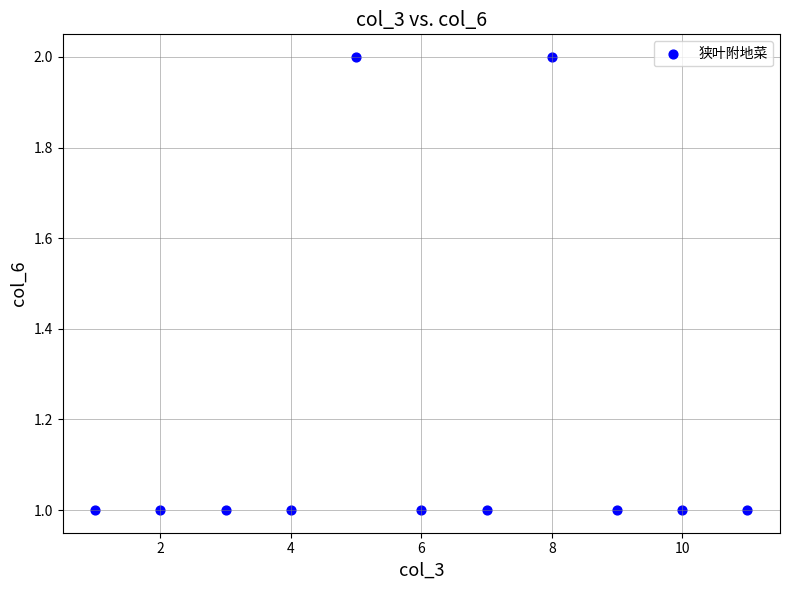

What is the range of X values (max minus min)?

10